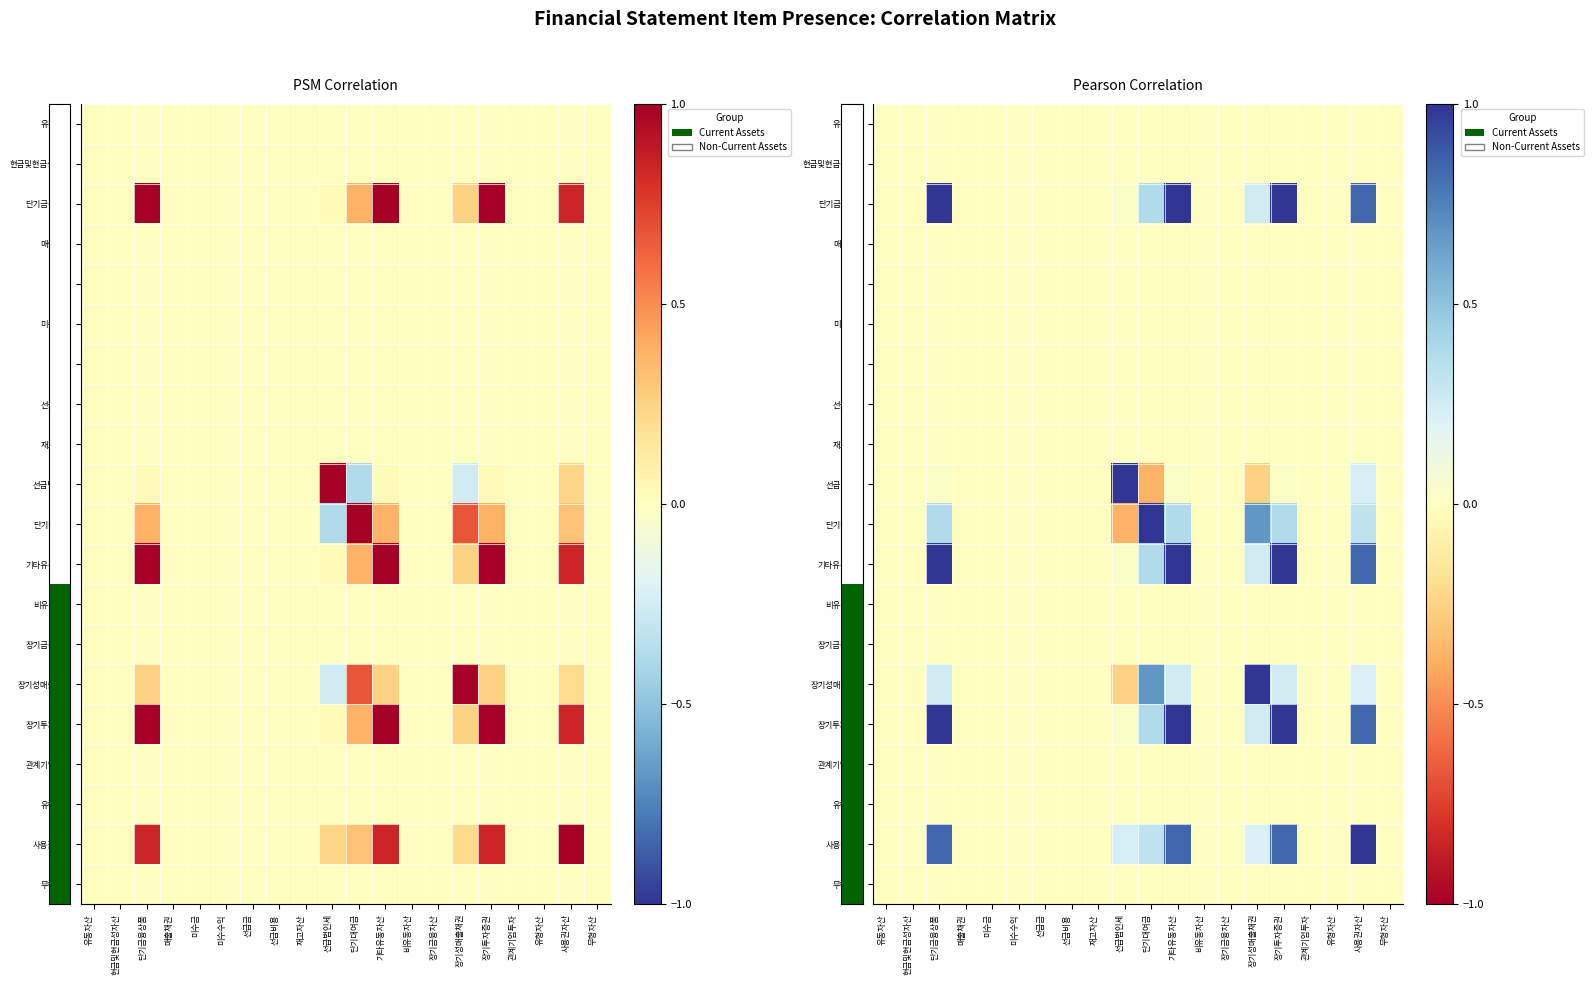

Reading right to left, transcribe all the data shown in this chart.

row_0: 0.0	0.0	0.0	0.0	0.0	0.0	0.0	0.0	0.0	0.0	0.0	0.0	0.0	0.0	0.0	0.0	0.0	0.0	0.0	0.0
row_1: 0.0	0.0	0.0	0.0	0.0	0.0	0.0	0.0	0.0	0.0	0.0	0.0	0.0	0.0	0.0	0.0	0.0	0.0	0.0	0.0
row_2: 0.0	0.8	0.0	0.0	1.0	0.3	0.0	0.0	1.0	0.4	0.0	0.0	0.0	0.0	0.0	0.0	0.0	1.0	0.0	0.0
row_3: 0.0	0.0	0.0	0.0	0.0	0.0	0.0	0.0	0.0	0.0	0.0	0.0	0.0	0.0	0.0	0.0	0.0	0.0	0.0	0.0
row_4: 0.0	0.0	0.0	0.0	0.0	0.0	0.0	0.0	0.0	0.0	0.0	0.0	0.0	0.0	0.0	0.0	0.0	0.0	0.0	0.0
row_5: 0.0	0.0	0.0	0.0	0.0	0.0	0.0	0.0	0.0	0.0	0.0	0.0	0.0	0.0	0.0	0.0	0.0	0.0	0.0	0.0
row_6: 0.0	0.0	0.0	0.0	0.0	0.0	0.0	0.0	0.0	0.0	0.0	0.0	0.0	0.0	0.0	0.0	0.0	0.0	0.0	0.0
row_7: 0.0	0.0	0.0	0.0	0.0	0.0	0.0	0.0	0.0	0.0	0.0	0.0	0.0	0.0	0.0	0.0	0.0	0.0	0.0	0.0
row_8: 0.0	0.0	0.0	0.0	0.0	0.0	0.0	0.0	0.0	0.0	0.0	0.0	0.0	0.0	0.0	0.0	0.0	0.0	0.0	0.0
row_9: 0.0	0.2	0.0	0.0	0.0	-0.3	0.0	0.0	0.0	-0.4	1.0	0.0	0.0	0.0	0.0	0.0	0.0	0.0	0.0	0.0
row_10: 0.0	0.3	0.0	0.0	0.4	0.7	0.0	0.0	0.4	1.0	-0.4	0.0	0.0	0.0	0.0	0.0	0.0	0.4	0.0	0.0
row_11: 0.0	0.8	0.0	0.0	1.0	0.3	0.0	0.0	1.0	0.4	0.0	0.0	0.0	0.0	0.0	0.0	0.0	1.0	0.0	0.0
row_12: 0.0	0.0	0.0	0.0	0.0	0.0	0.0	0.0	0.0	0.0	0.0	0.0	0.0	0.0	0.0	0.0	0.0	0.0	0.0	0.0
row_13: 0.0	0.0	0.0	0.0	0.0	0.0	0.0	0.0	0.0	0.0	0.0	0.0	0.0	0.0	0.0	0.0	0.0	0.0	0.0	0.0
row_14: 0.0	0.2	0.0	0.0	0.3	1.0	0.0	0.0	0.3	0.7	-0.3	0.0	0.0	0.0	0.0	0.0	0.0	0.3	0.0	0.0
row_15: 0.0	0.8	0.0	0.0	1.0	0.3	0.0	0.0	1.0	0.4	0.0	0.0	0.0	0.0	0.0	0.0	0.0	1.0	0.0	0.0
row_16: 0.0	0.0	0.0	0.0	0.0	0.0	0.0	0.0	0.0	0.0	0.0	0.0	0.0	0.0	0.0	0.0	0.0	0.0	0.0	0.0
row_17: 0.0	0.0	0.0	0.0	0.0	0.0	0.0	0.0	0.0	0.0	0.0	0.0	0.0	0.0	0.0	0.0	0.0	0.0	0.0	0.0
row_18: 0.0	1.0	0.0	0.0	0.8	0.2	0.0	0.0	0.8	0.3	0.2	0.0	0.0	0.0	0.0	0.0	0.0	0.8	0.0	0.0
row_19: 0.0	0.0	0.0	0.0	0.0	0.0	0.0	0.0	0.0	0.0	0.0	0.0	0.0	0.0	0.0	0.0	0.0	0.0	0.0	0.0